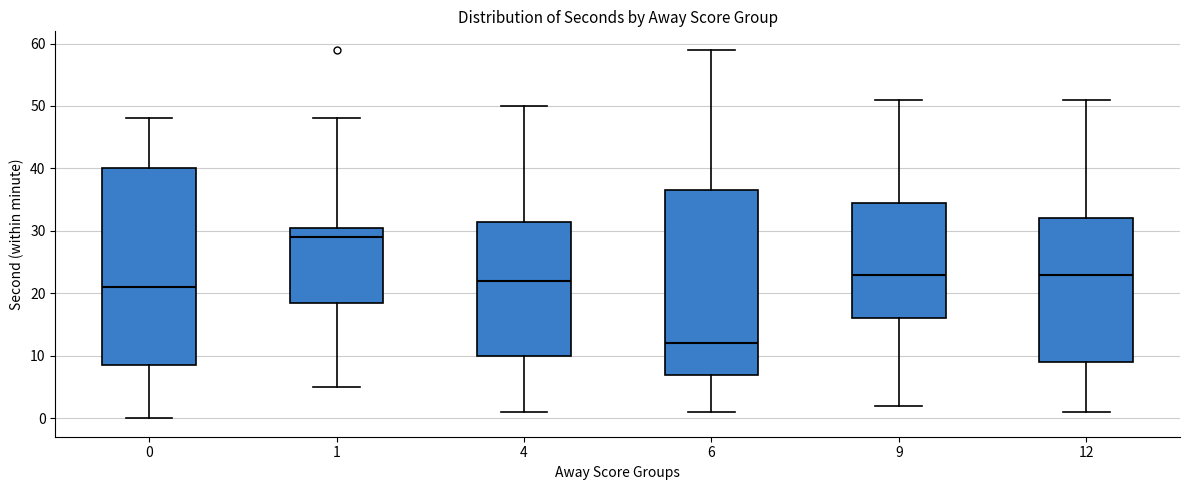

Reading left to right, transcribe this box plot: for each box, give where its median line is, the range the box spans, and where its two whiskers end, as read against the y-axis. The values are not printed on the chart, so give them approximately, as read against the axis.

0: median 21, box 9 to 40, whiskers 0 to 48
1: median 29, box 19 to 31, whiskers 5 to 48
4: median 22, box 10 to 32, whiskers 1 to 50
6: median 12, box 7 to 37, whiskers 1 to 59
9: median 23, box 16 to 35, whiskers 2 to 51
12: median 23, box 9 to 32, whiskers 1 to 51